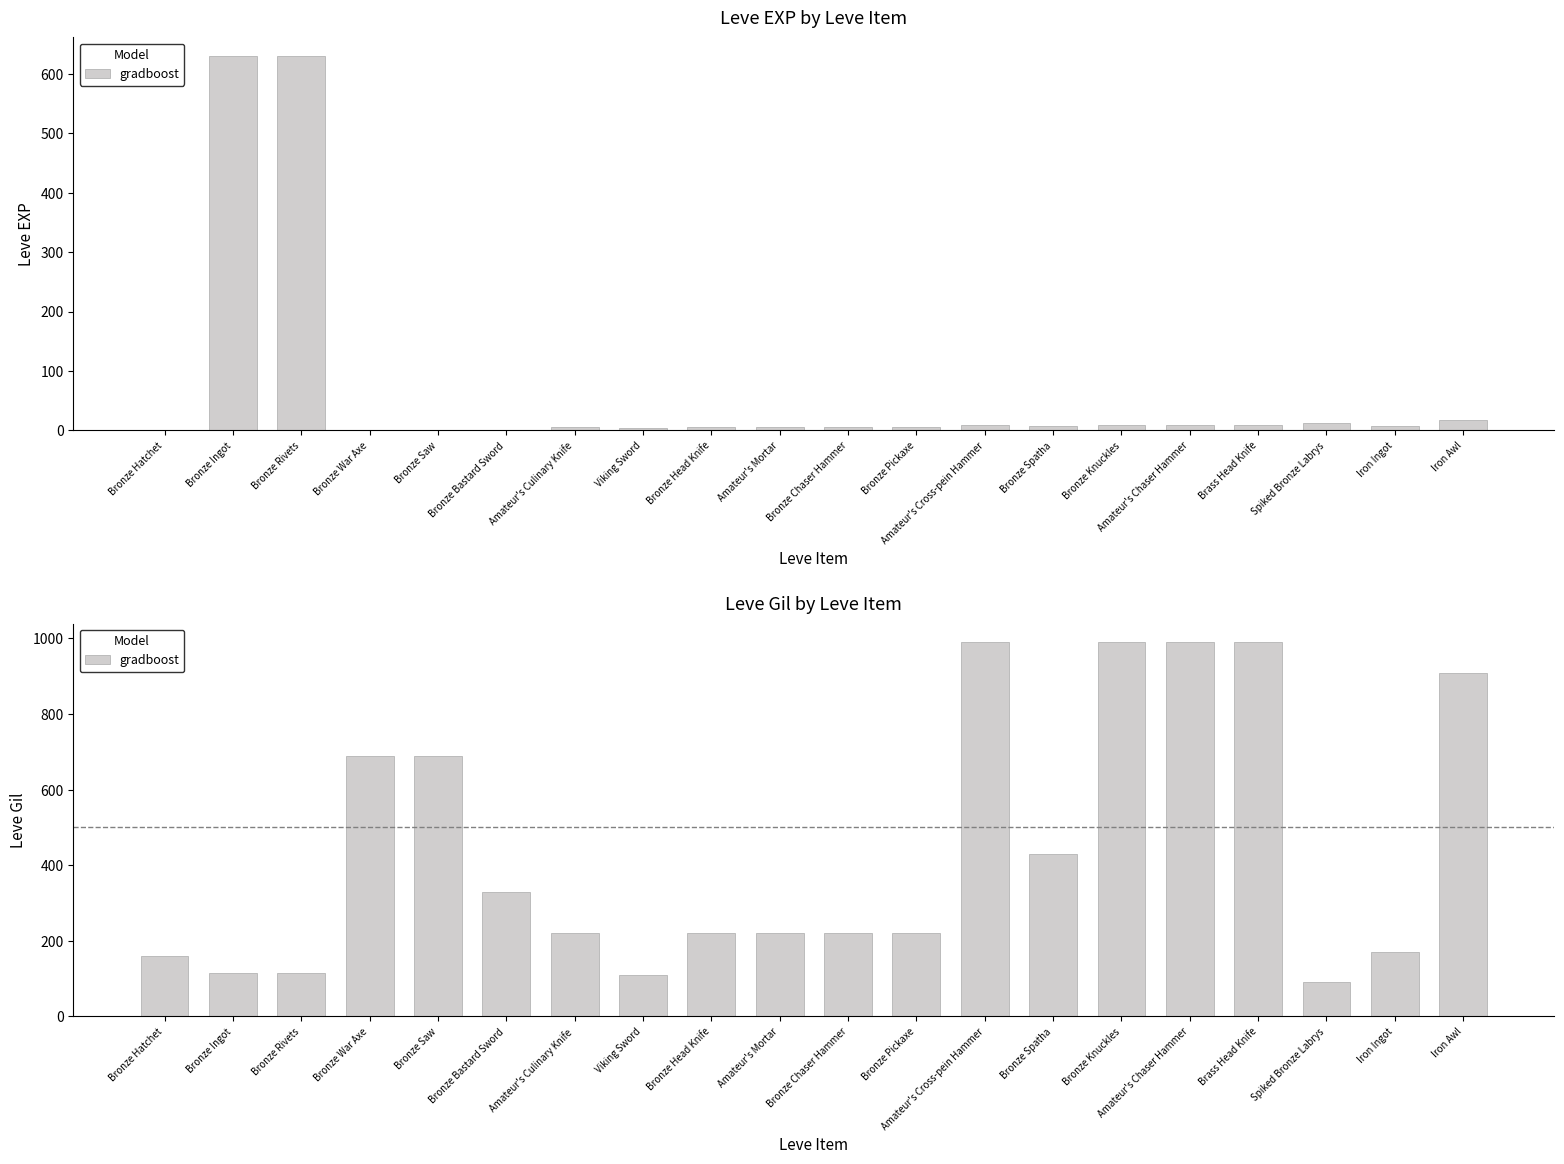

Reading right to left, extract all data points from this chart.

910	170	90	990	990	990	430	990	220	220	220	220	110	220	330	690	690	115	114	160